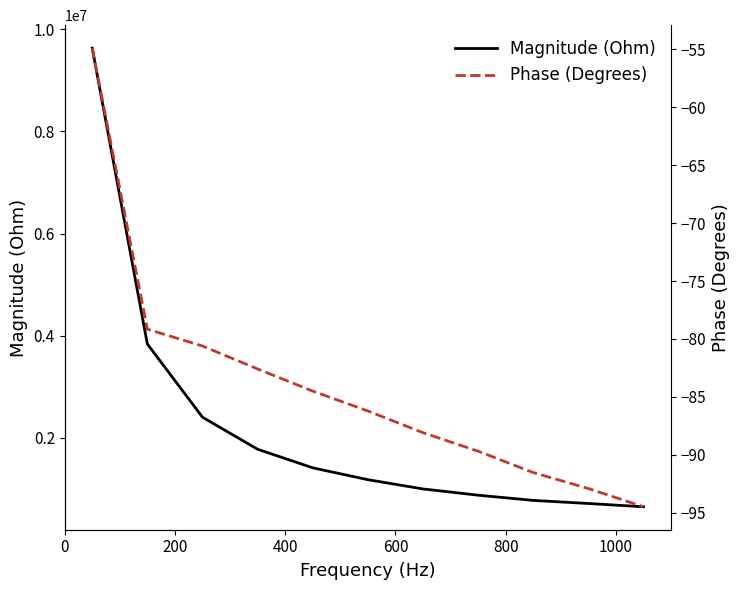

What is the maximum value for Magnitude (Ohm)?

9630187.1